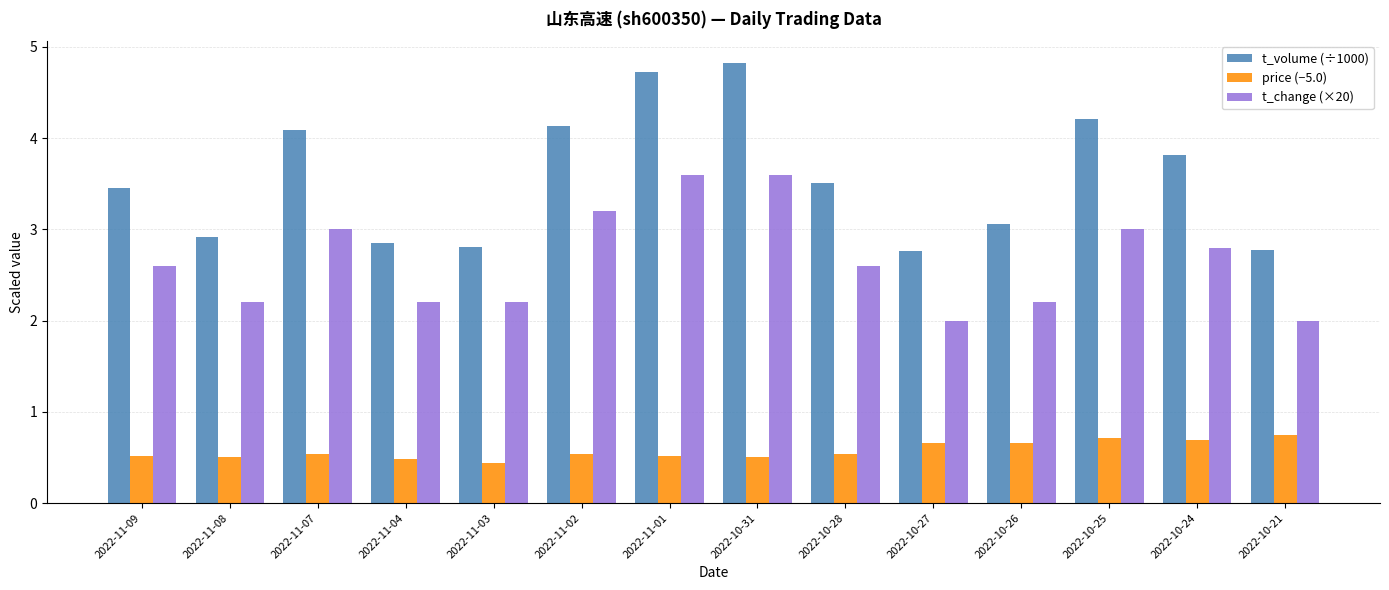

What is the spread (max minus min) of values at 2022-11-03?

2.4